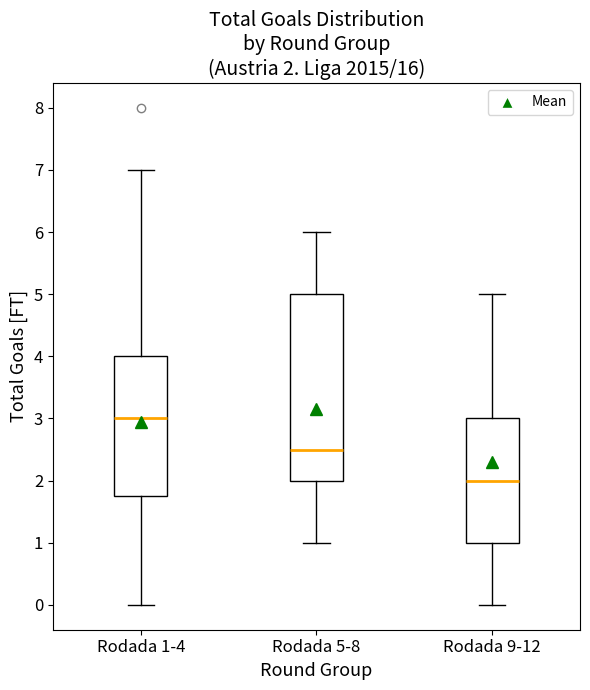

Which box has the highest median line?

Rodada 1-4